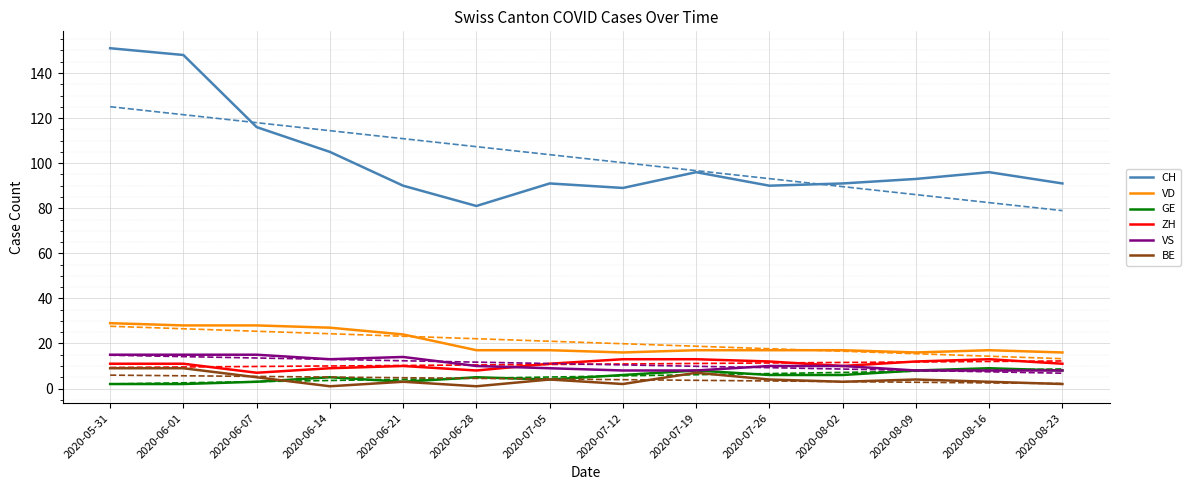

At 2020-07-26, list the series in order from largest to smallest.

CH, VD, ZH, VS, GE, BE